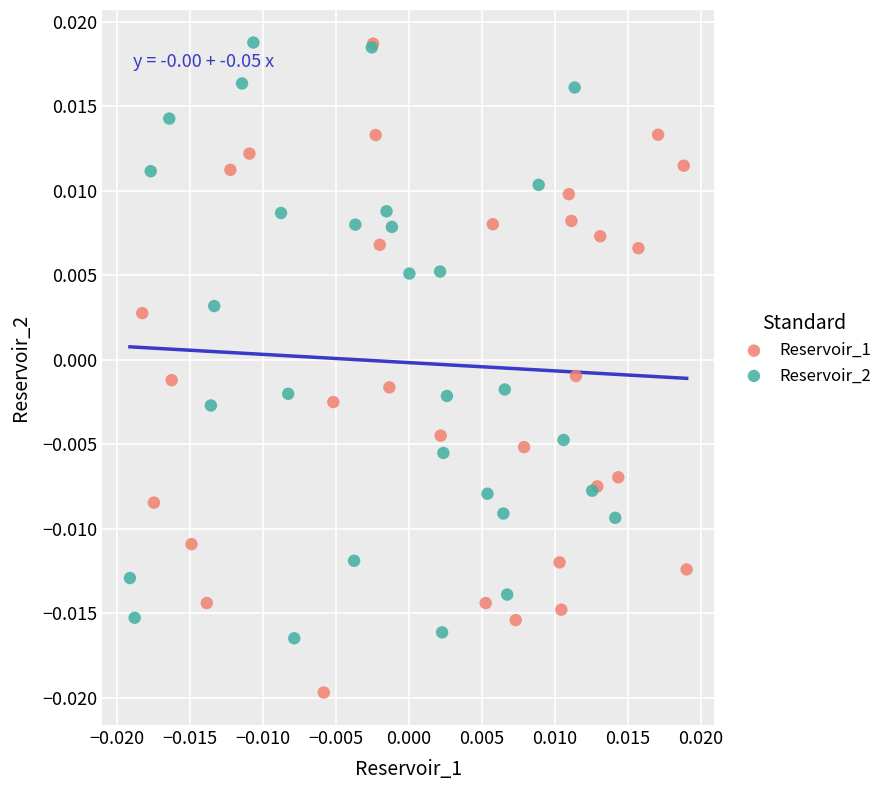

Which series has the widest spread of Y values?

Reservoir_1